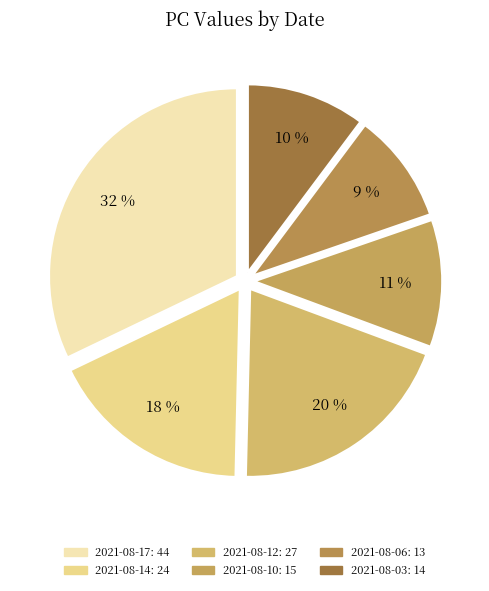

True or false: 2021-08-06 accounts for 1% of the total.

False